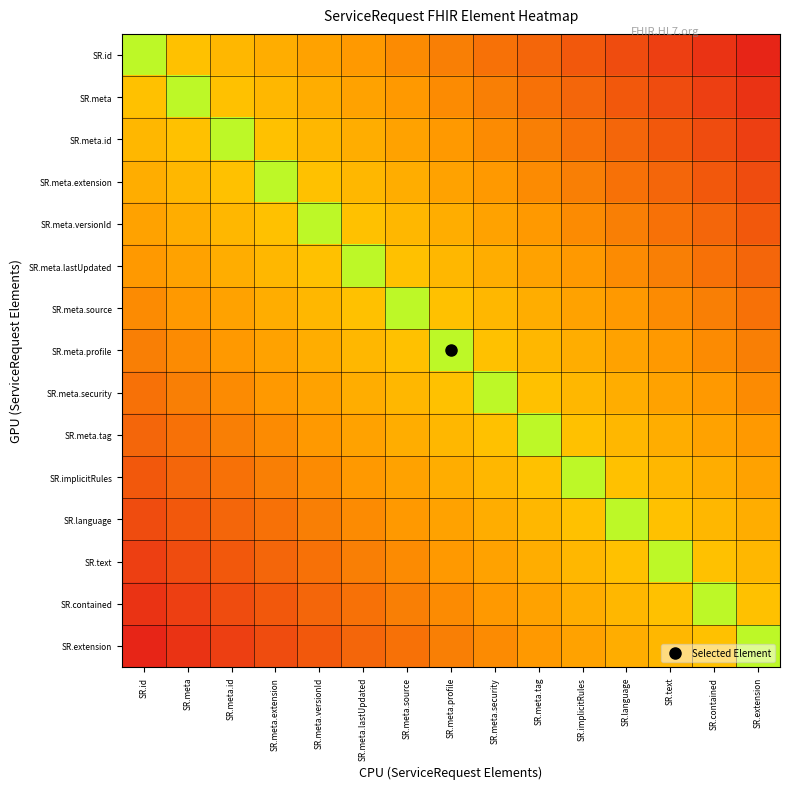

What is the difference between the highest and lowest values at SR.meta?

0.7